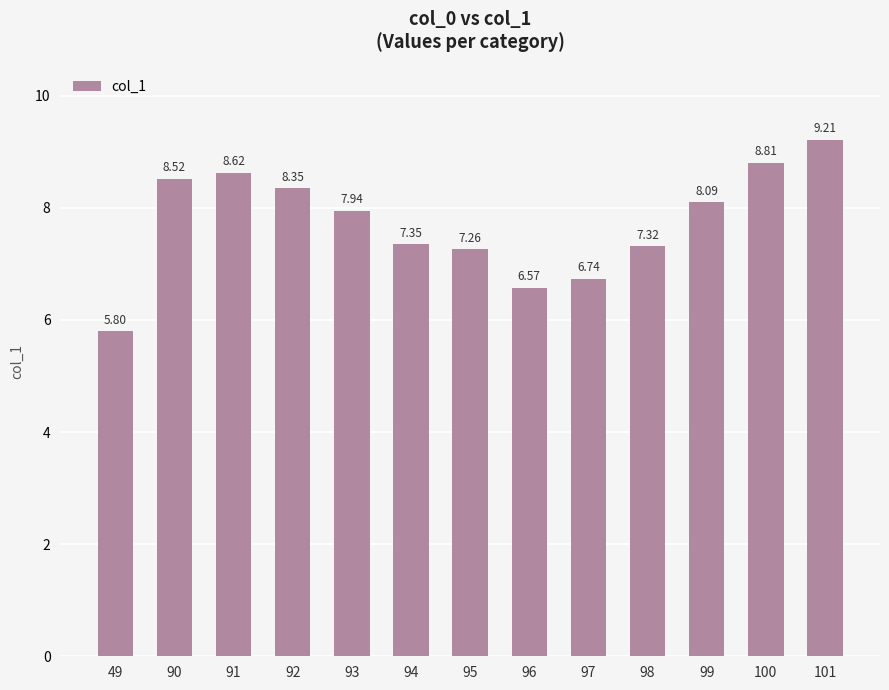

Between 101 and 91, which is larger?

101